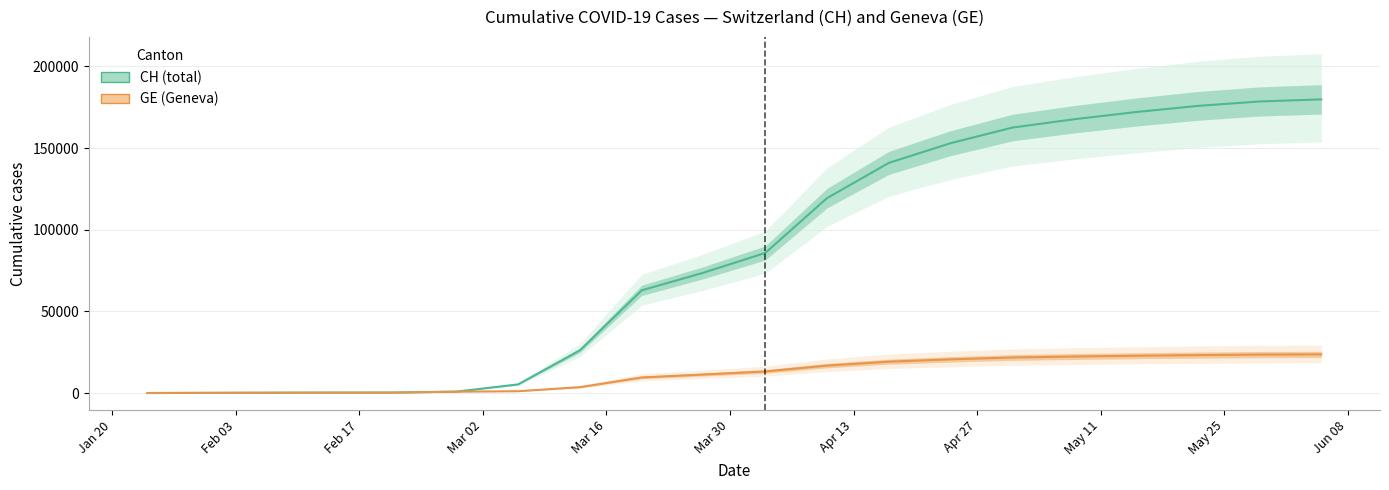

What is the average value of the GE (Geneva) series?

11722